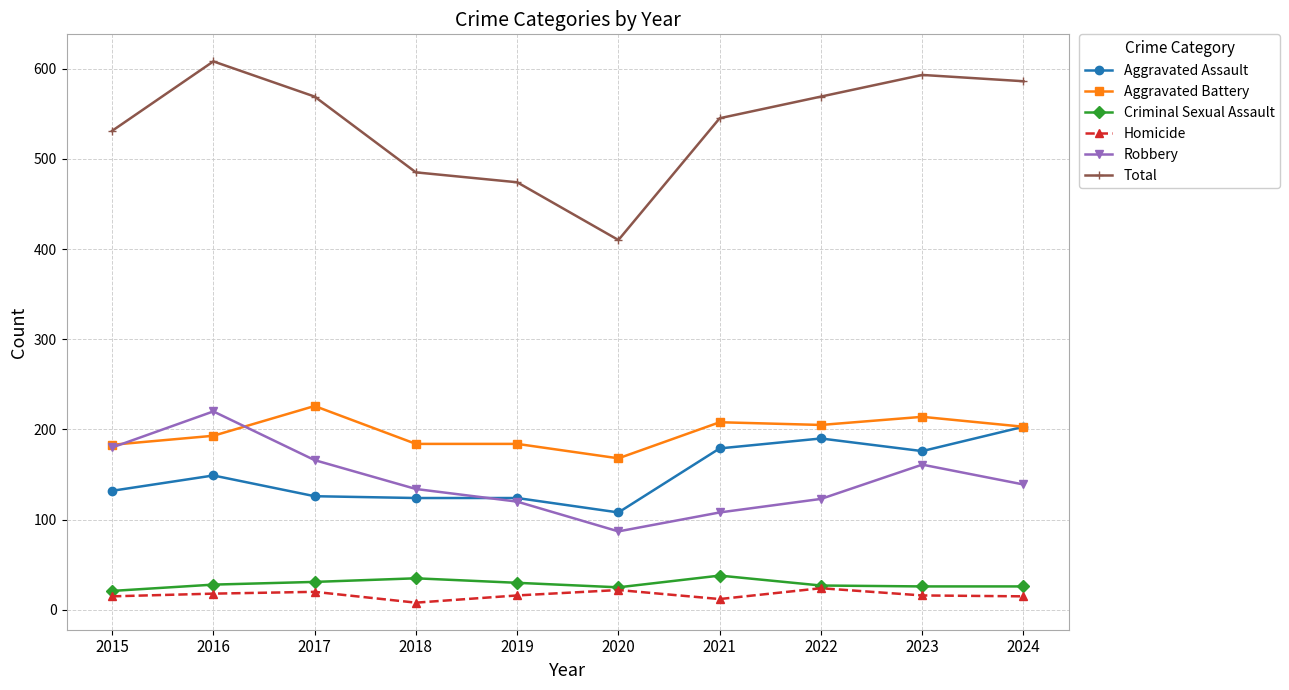

How many interior local peaks does the Robbery series have?

2